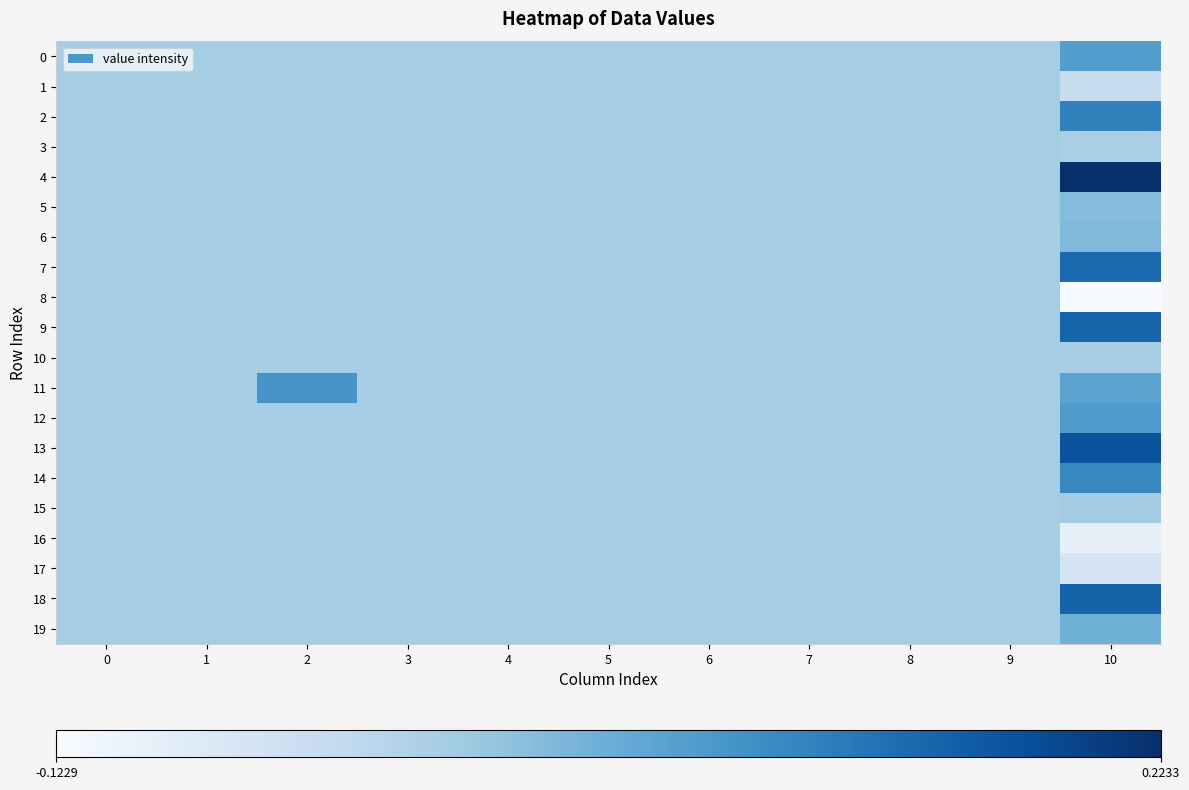

At 2, list the series in order from smallest to largest.

0, 1, 2, 3, 4, 5, 6, 7, 8, 9, 10, 12, 13, 14, 15, 16, 17, 18, 19, 11